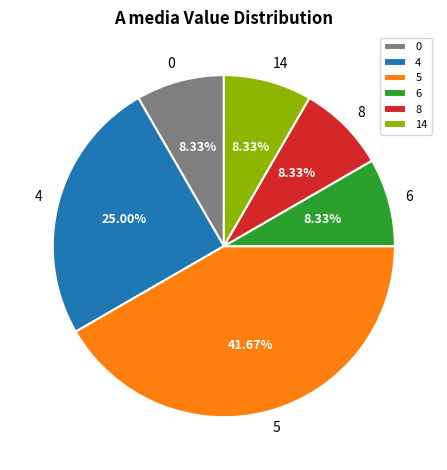

What percentage is NOT represented by 5?

58.3%